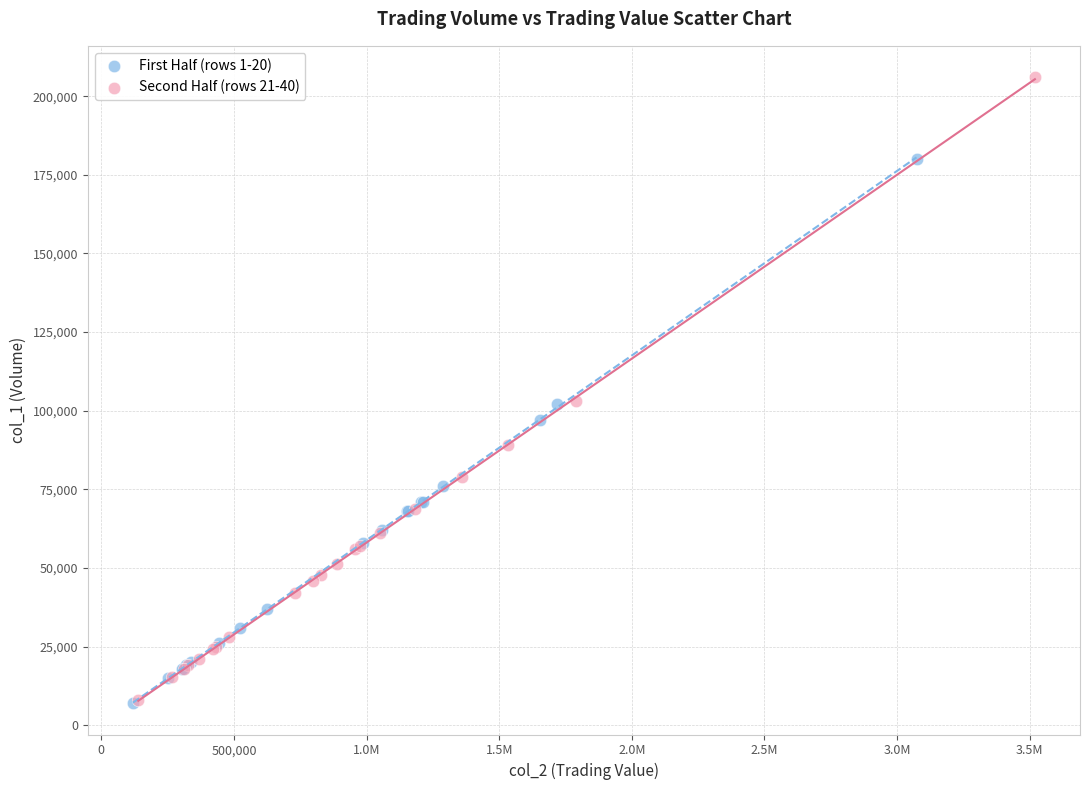

Which series has the largest Y range (max minus min)?

Second Half (rows 21-40)